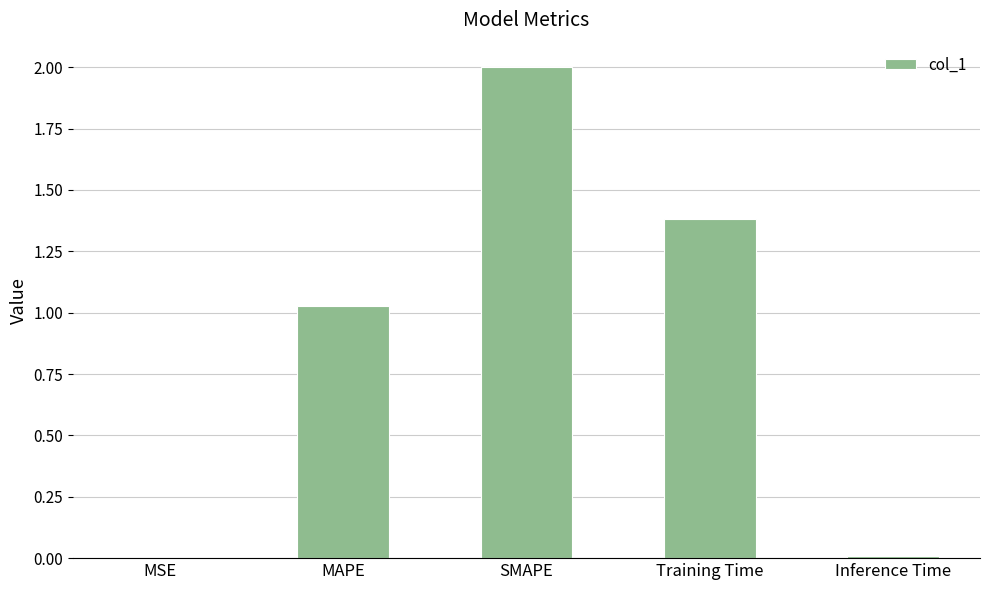

At which label does the data first exceed 1?

MAPE